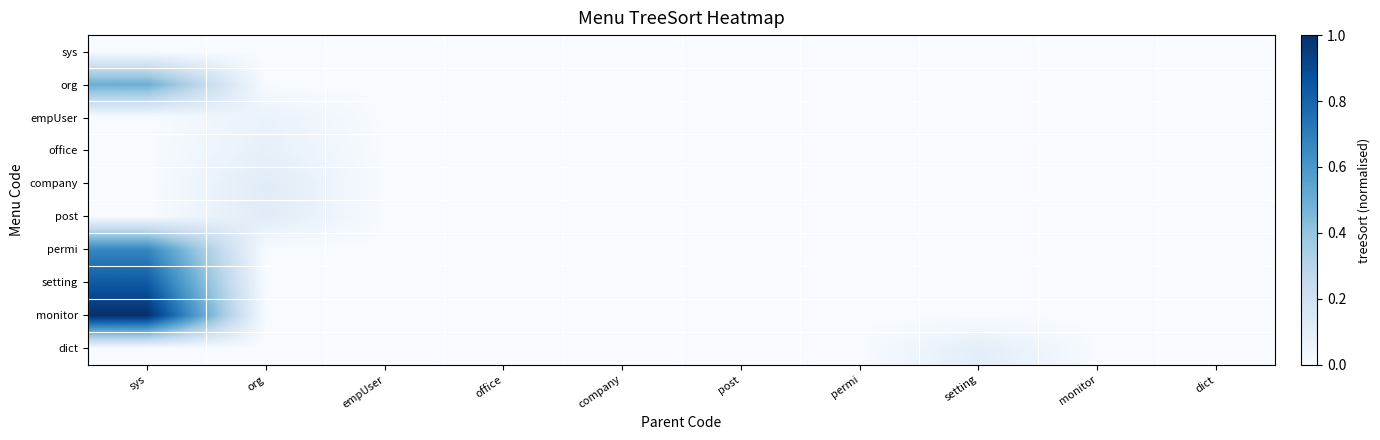

Reading left to right, extract all data points from this chart.

sys: sys=0.0	org=0.0	empUser=0.0	office=0.0	company=0.0	post=0.0	permi=0.0	setting=0.0	monitor=0.0	dict=0.0
org: sys=0.5	org=0.0	empUser=0.0	office=0.0	company=0.0	post=0.0	permi=0.0	setting=0.0	monitor=0.0	dict=0.0
empUser: sys=0.0	org=0.1	empUser=0.0	office=0.0	company=0.0	post=0.0	permi=0.0	setting=0.0	monitor=0.0	dict=0.0
office: sys=0.0	org=0.1	empUser=0.0	office=0.0	company=0.0	post=0.0	permi=0.0	setting=0.0	monitor=0.0	dict=0.0
company: sys=0.0	org=0.1	empUser=0.0	office=0.0	company=0.0	post=0.0	permi=0.0	setting=0.0	monitor=0.0	dict=0.0
post: sys=0.0	org=0.1	empUser=0.0	office=0.0	company=0.0	post=0.0	permi=0.0	setting=0.0	monitor=0.0	dict=0.0
permi: sys=0.7	org=0.0	empUser=0.0	office=0.0	company=0.0	post=0.0	permi=0.0	setting=0.0	monitor=0.0	dict=0.0
setting: sys=0.8	org=0.0	empUser=0.0	office=0.0	company=0.0	post=0.0	permi=0.0	setting=0.0	monitor=0.0	dict=0.0
monitor: sys=1.0	org=0.0	empUser=0.0	office=0.0	company=0.0	post=0.0	permi=0.0	setting=0.0	monitor=0.0	dict=0.0
dict: sys=0.0	org=0.0	empUser=0.0	office=0.0	company=0.0	post=0.0	permi=0.0	setting=0.1	monitor=0.0	dict=0.0